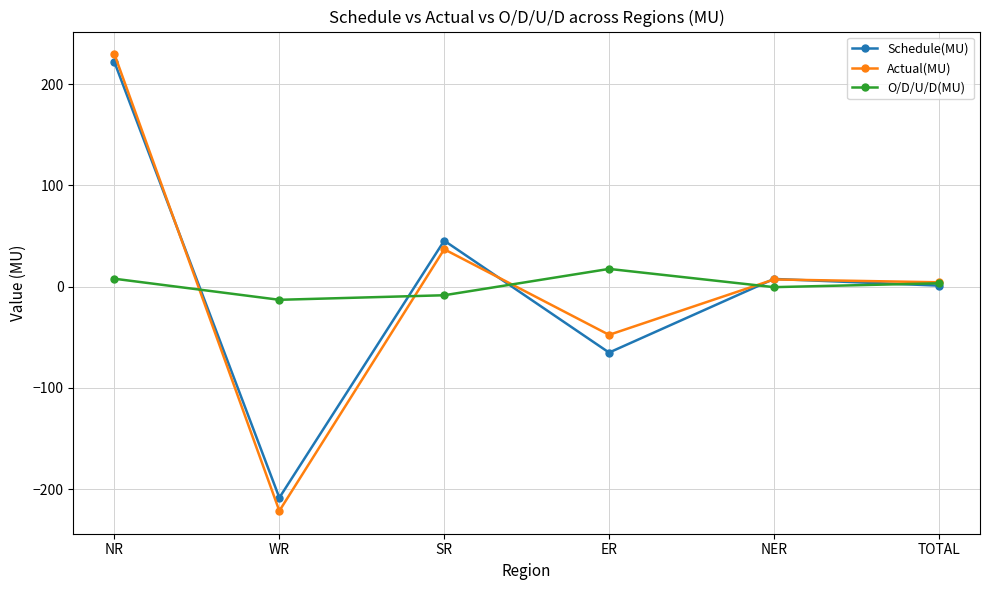

Where is Schedule(MU) nearest to the value 6?

NER